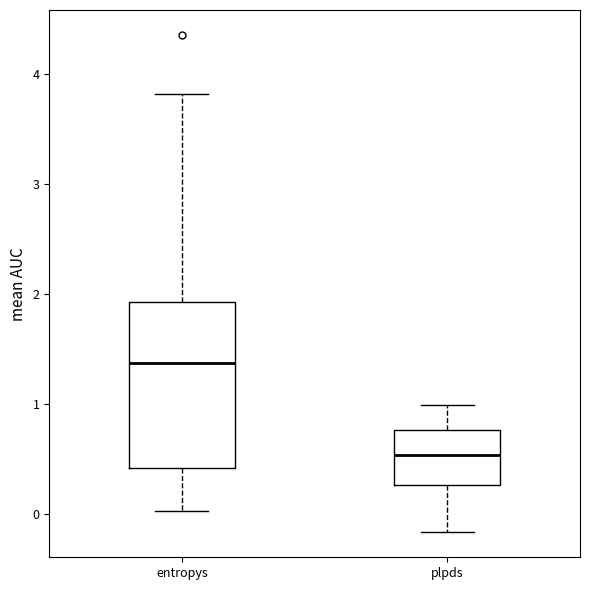

Reading left to right, read every box against the y-axis: the position of its median line, the range the box covers, and the ends of its whiskers. The values are not printed on the chart, so give them approximately, as read against the axis.

entropys: median 1.4, box 0.4 to 1.9, whiskers 0.0 to 3.8
plpds: median 0.5, box 0.3 to 0.8, whiskers -0.2 to 1.0